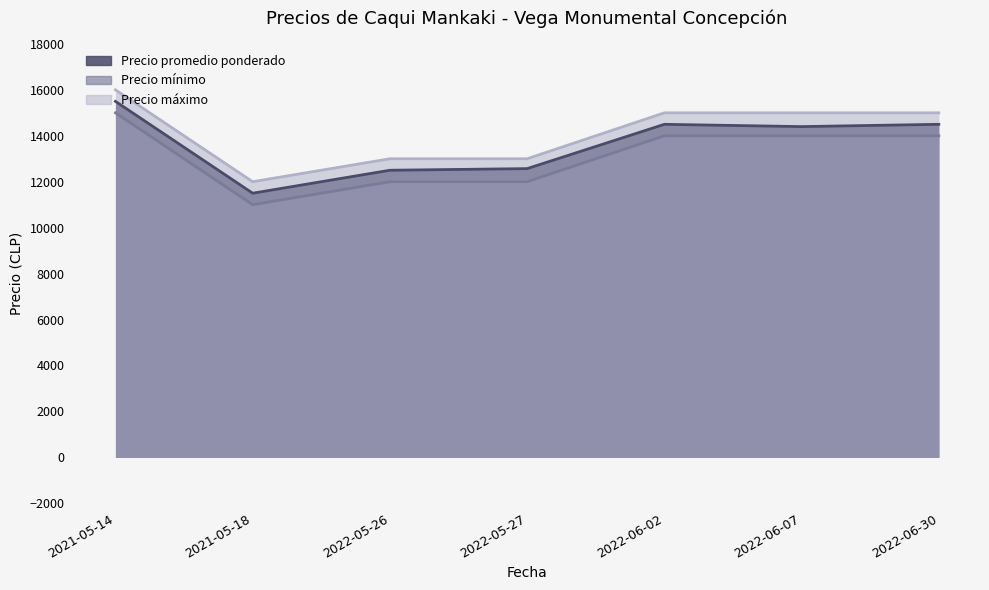

True or false: Precio mínimo and Precio máximo intersect in this chart.

False